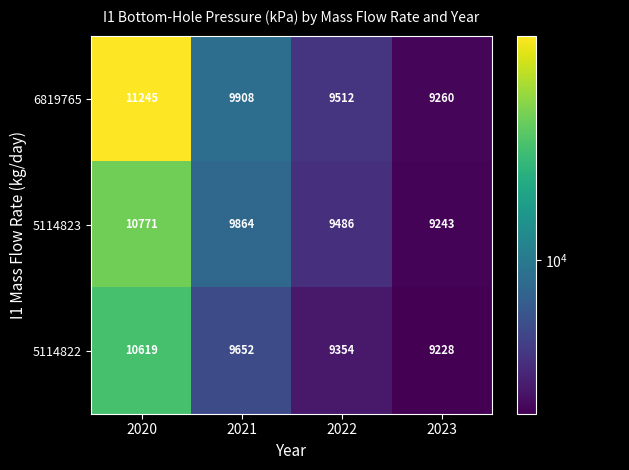

What is the difference between the highest and lowest values at 2022?

158